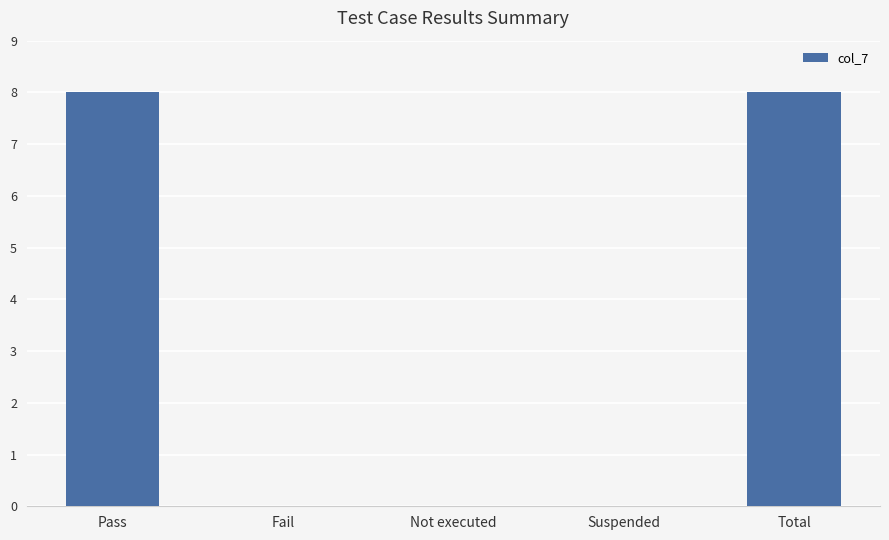

What is the maximum value shown in the chart?

8